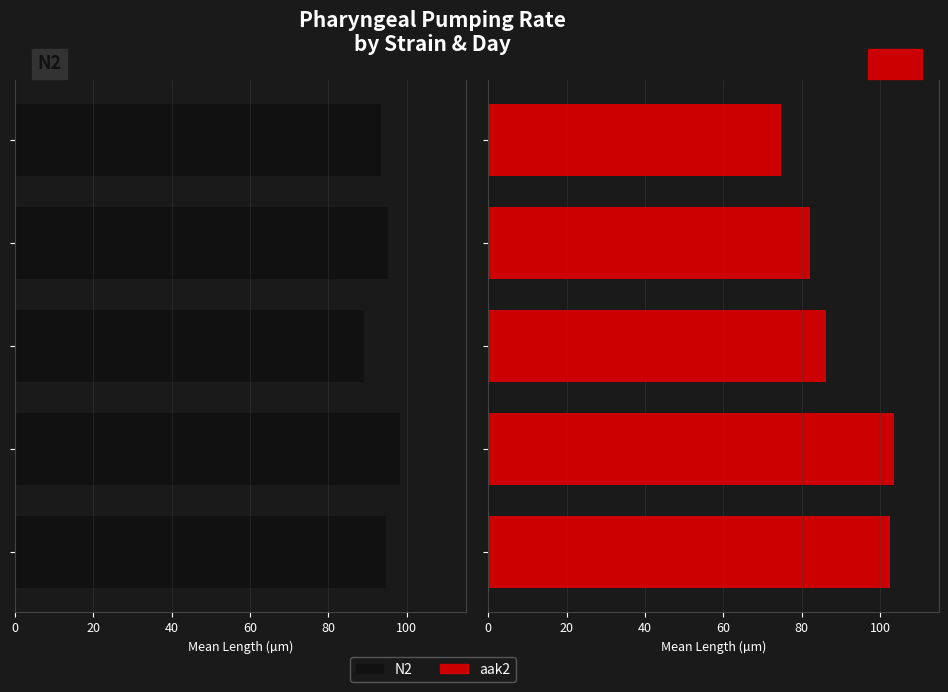

True or false: aak2 has a value of 137.2 at 60.

False